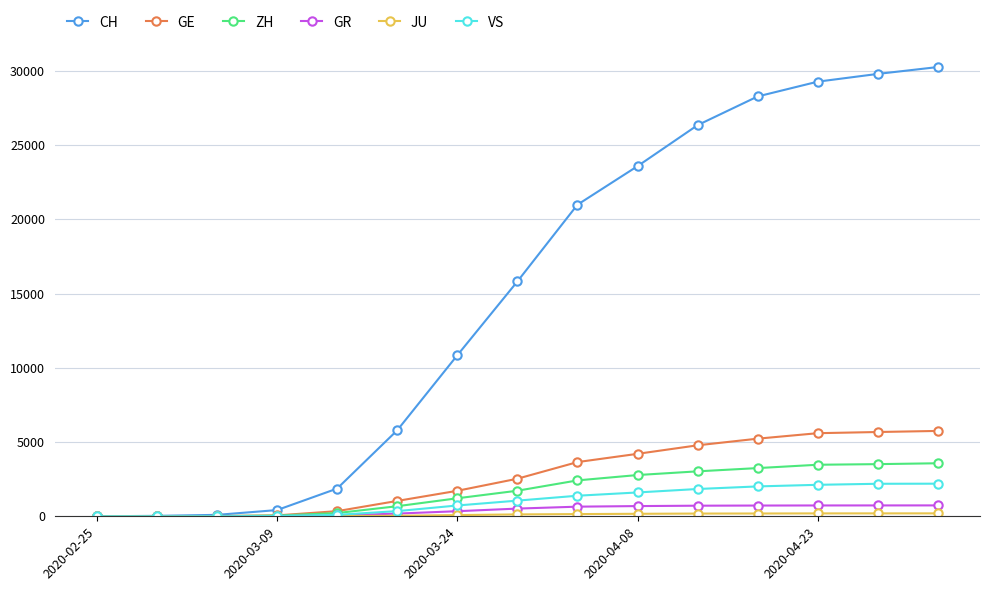

Which series has the largest range (max minus min)?

CH